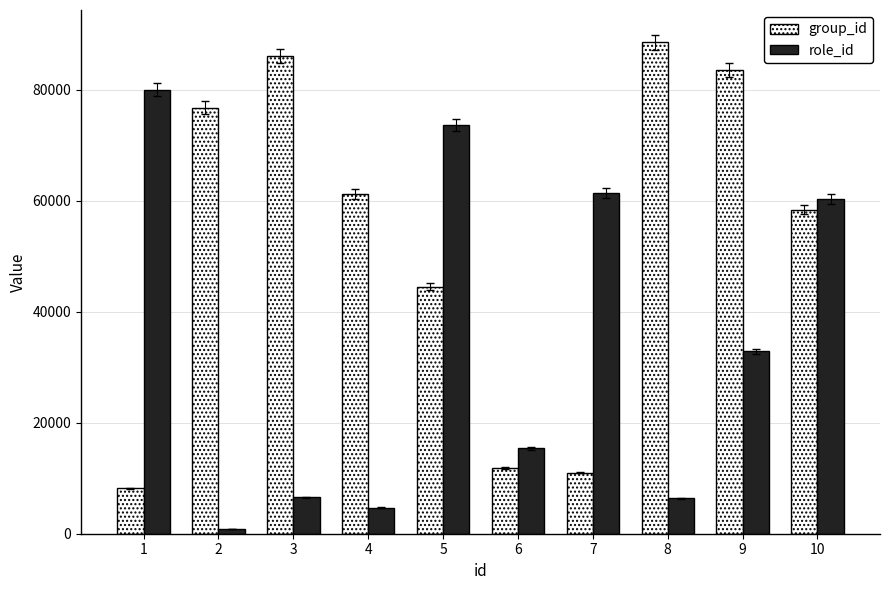

What is the sum of all role_id values?

342049